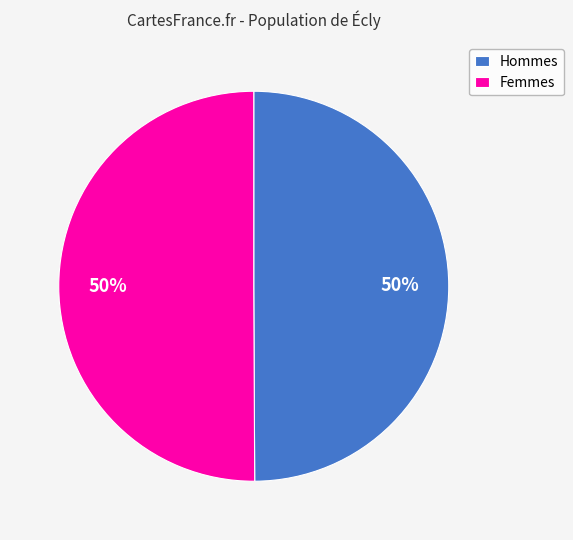

To the nearest percent, what portion does Femmes represent?

50%